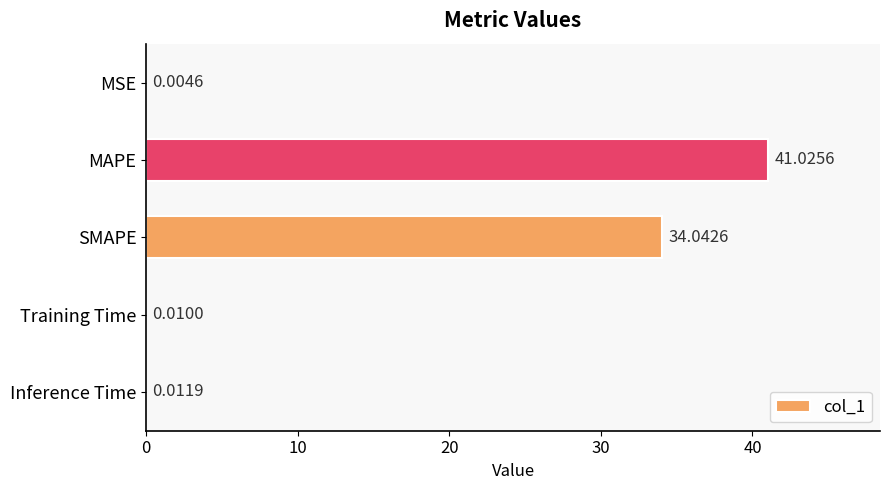

Which category has the highest value across all series?

MAPE